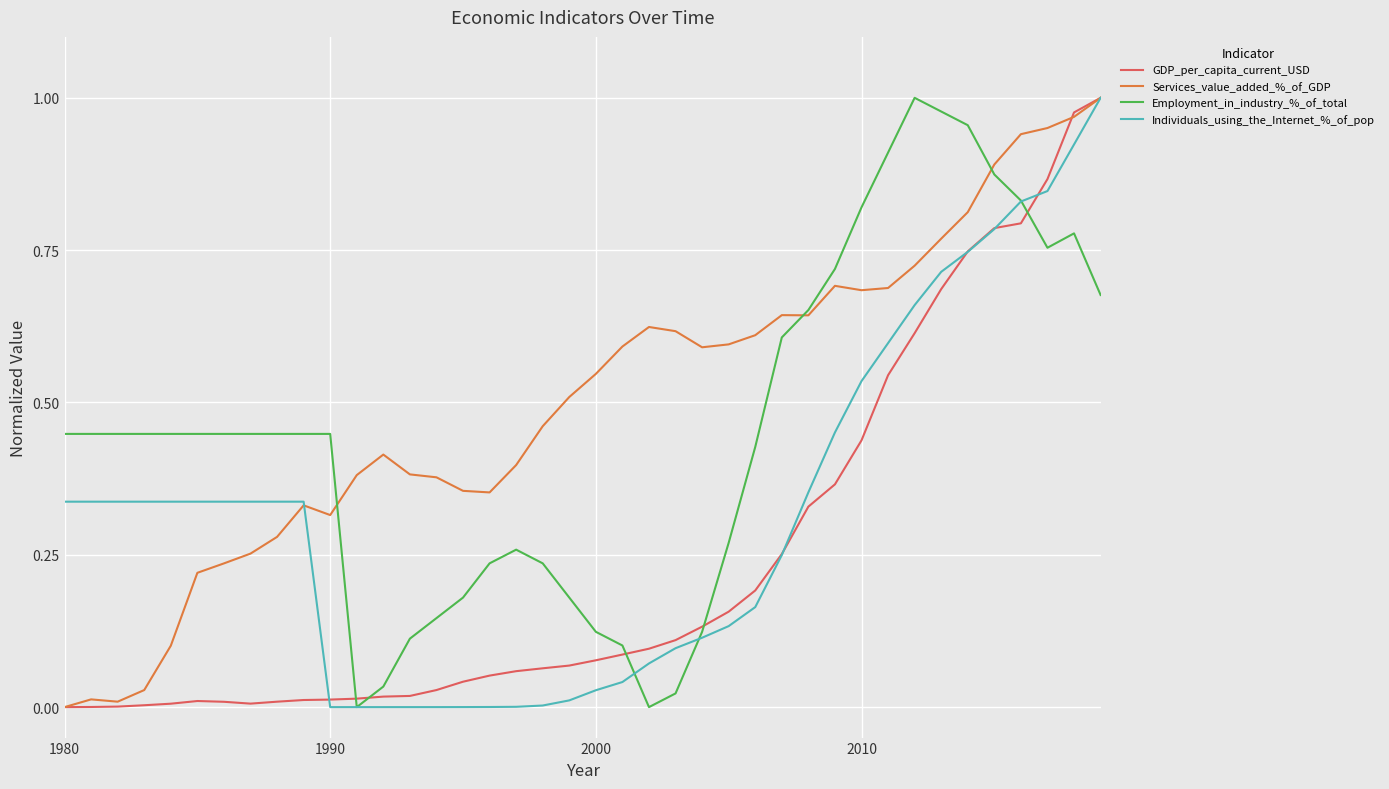

What is the sum of all GDP_per_capita_current_USD values?

9.7